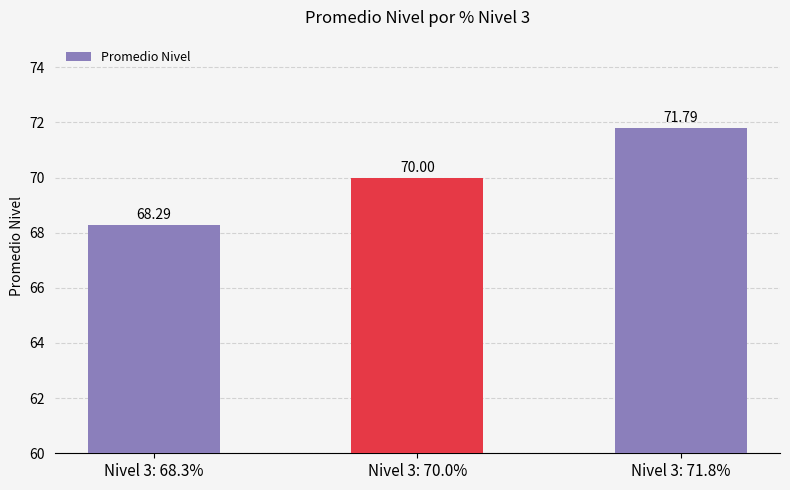

The chart shows a value of 70.0 at Nivel 3: 70.0%. True or false?

True